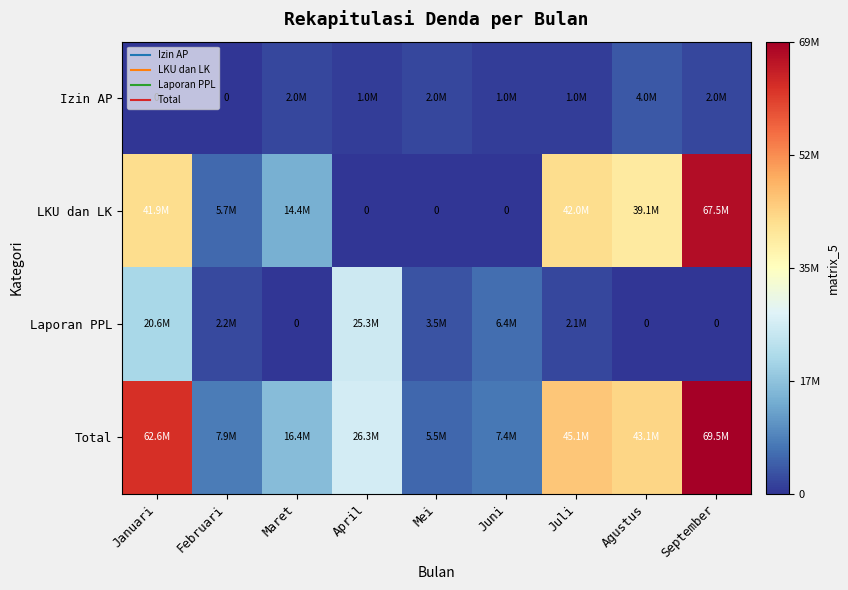

How many data points in Laporan PPL are above 2184840?

4